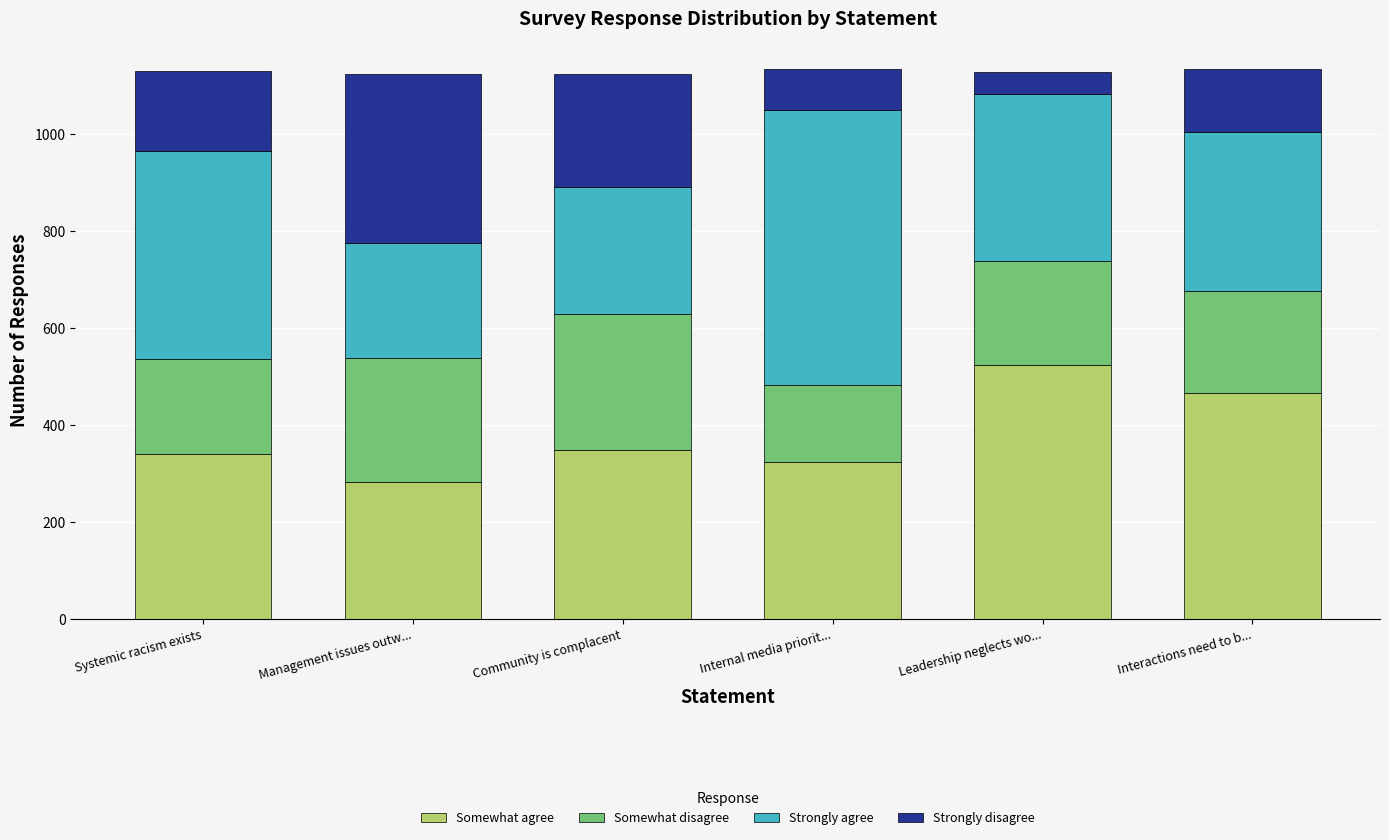

What is the average value of the Somewhat agree series?

380